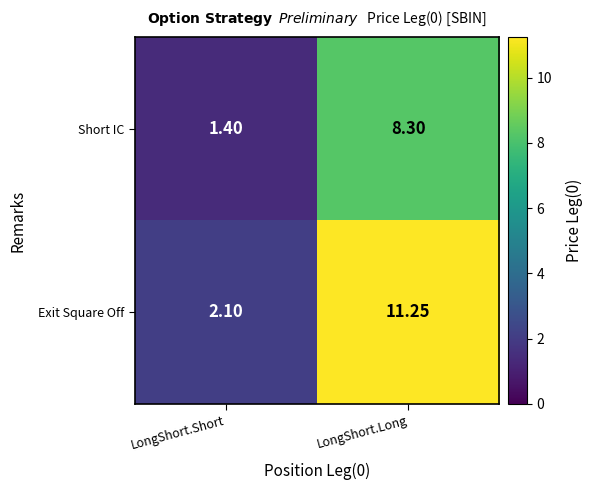

At which label is Short IC closest to 4?

LongShort.Short